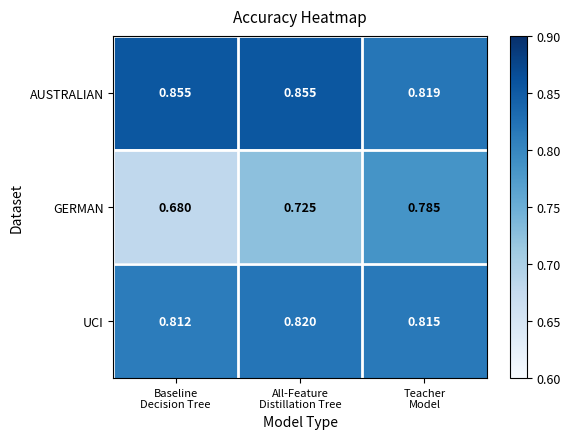

Which series has the largest total across all categories?

AUSTRALIAN